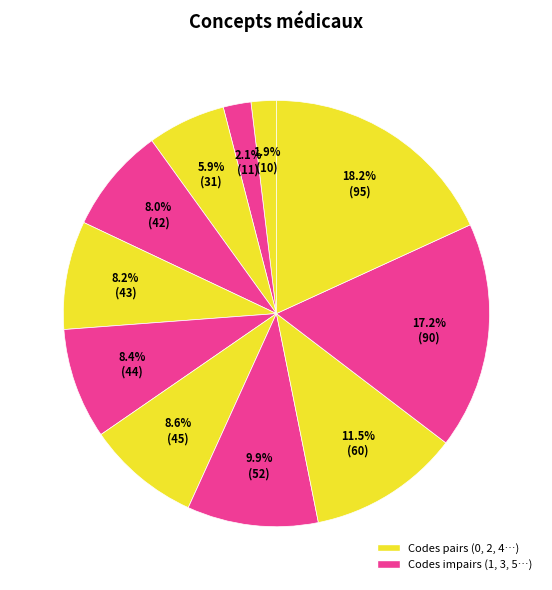

How many slices are in this pie chart?

11